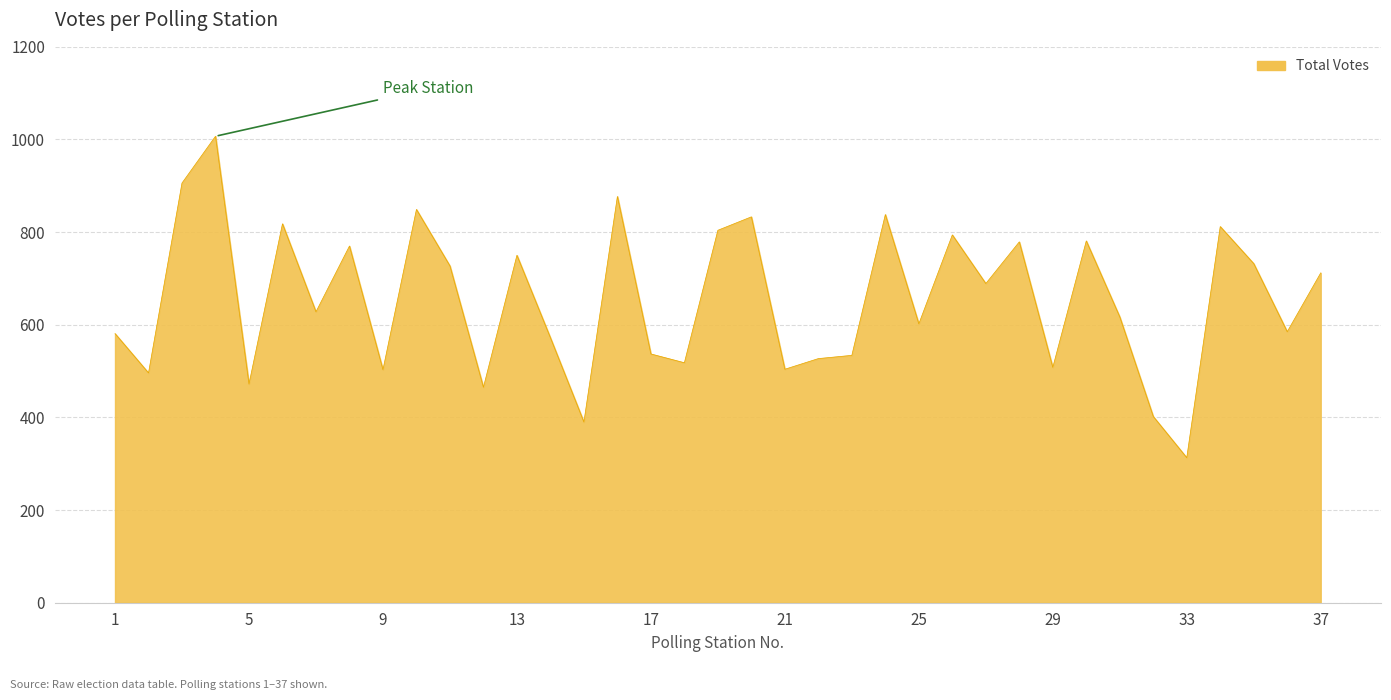

What is the maximum value shown in the chart?

1007